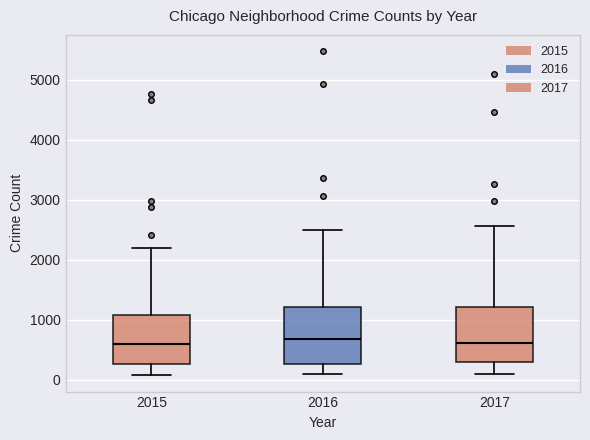

Where does the upper whisker of the box at x = 2017 end on the y-axis? The values are not printed on the chart, so give them approximately, as read against the axis.

2600